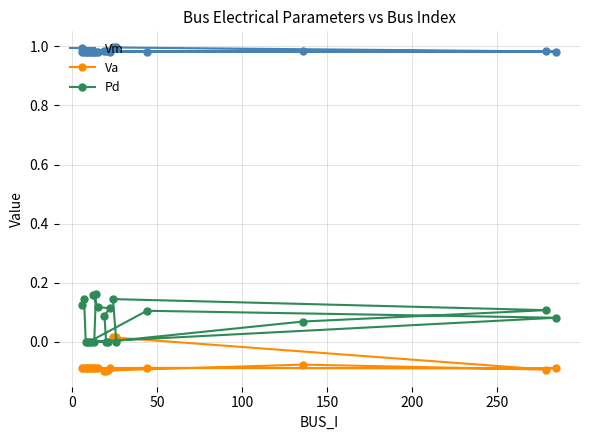

List the series in order of their peak value, lowest first.

Va, Pd, Vm